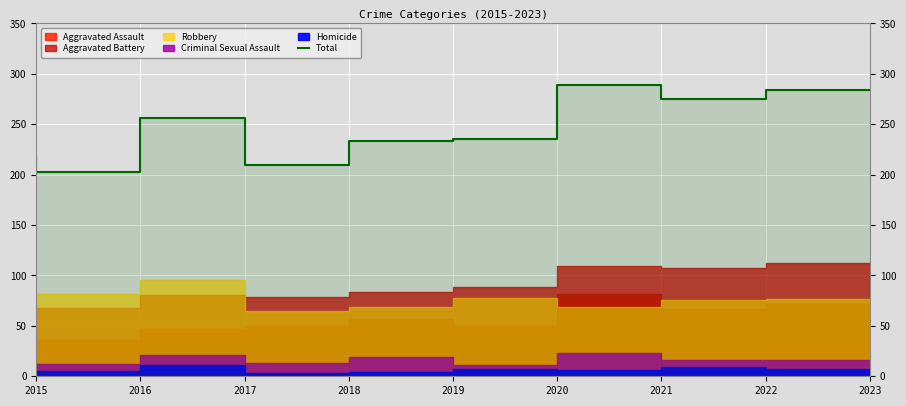

Is it true that the value at 2015 is 88?

False